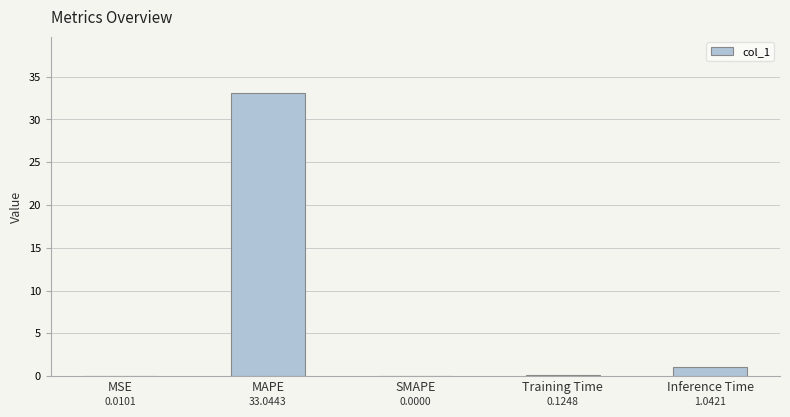

Which label corresponds to the largest value in the chart?

MAPE